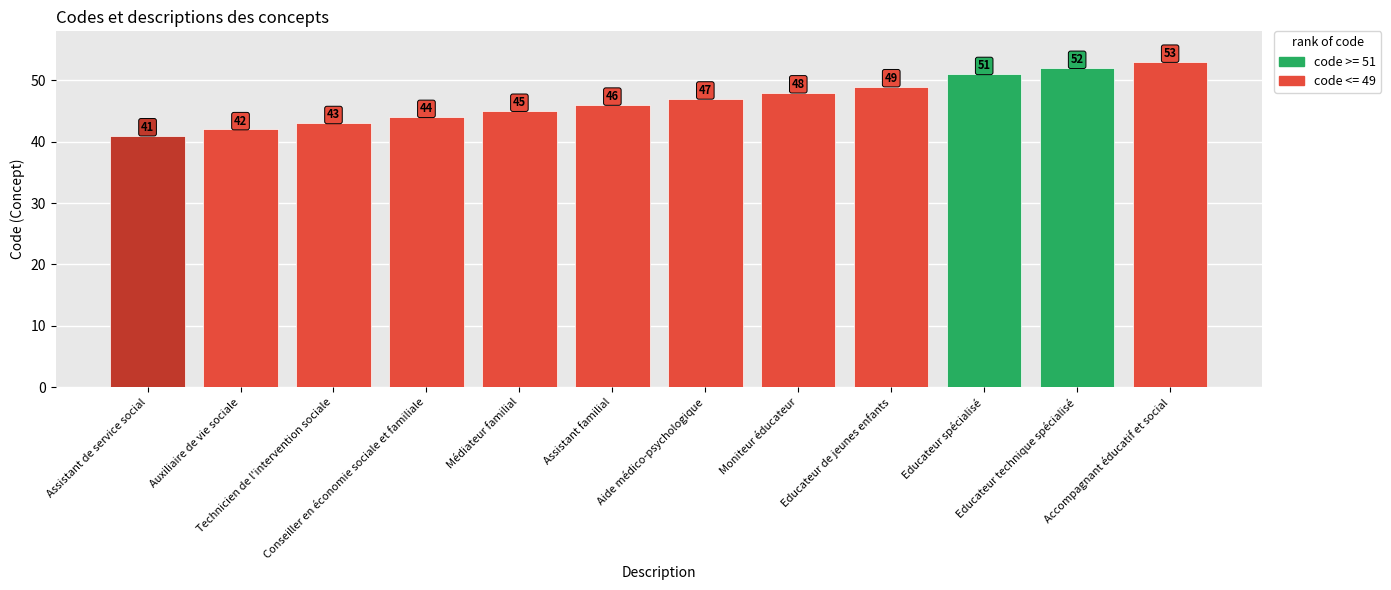

Where is the data nearest to the value 47?

Aide médico-psychologique